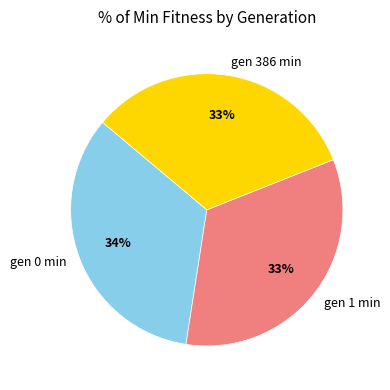

What percentage is the gen 386 min slice, to the nearest percent?

33%